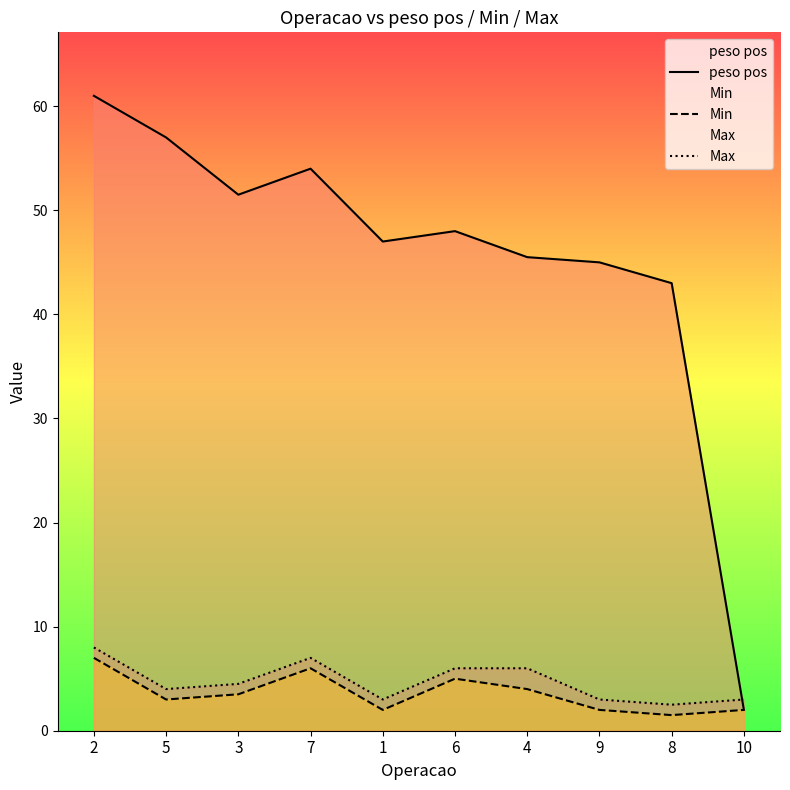

What is the greatest value displayed?

61.0